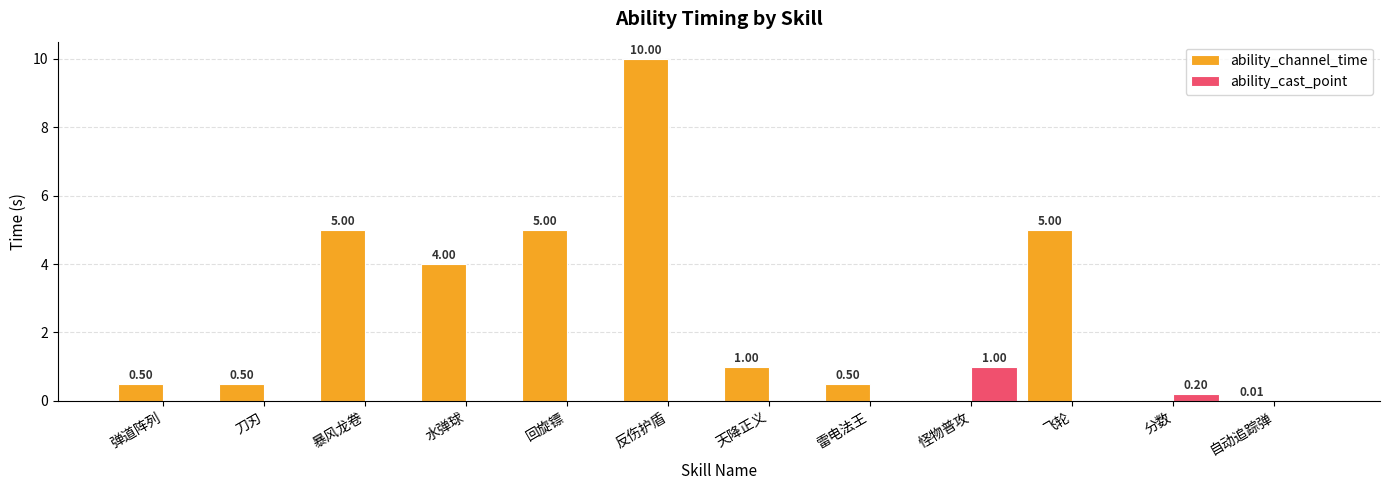

What are all the series names shown in the legend?

ability_channel_time, ability_cast_point